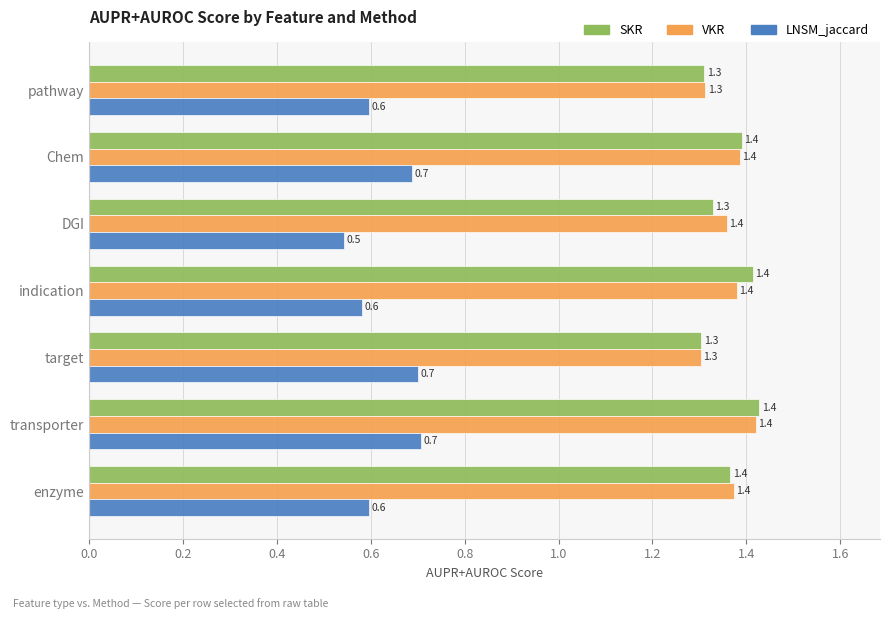

What is the spread (max minus min) of values at target?

0.6